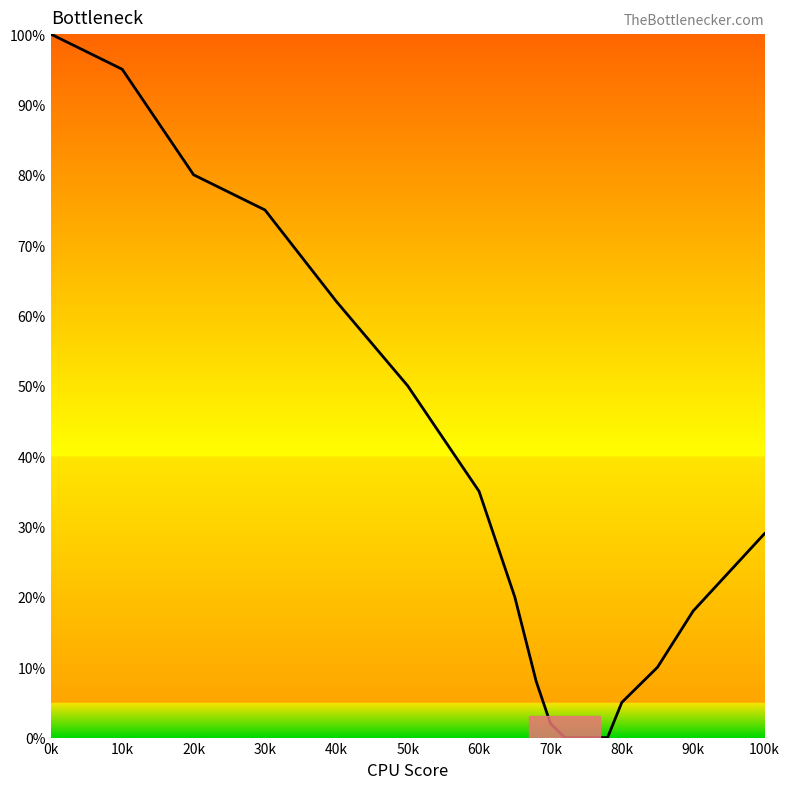

What is the difference between the maximum and minimum values?

100